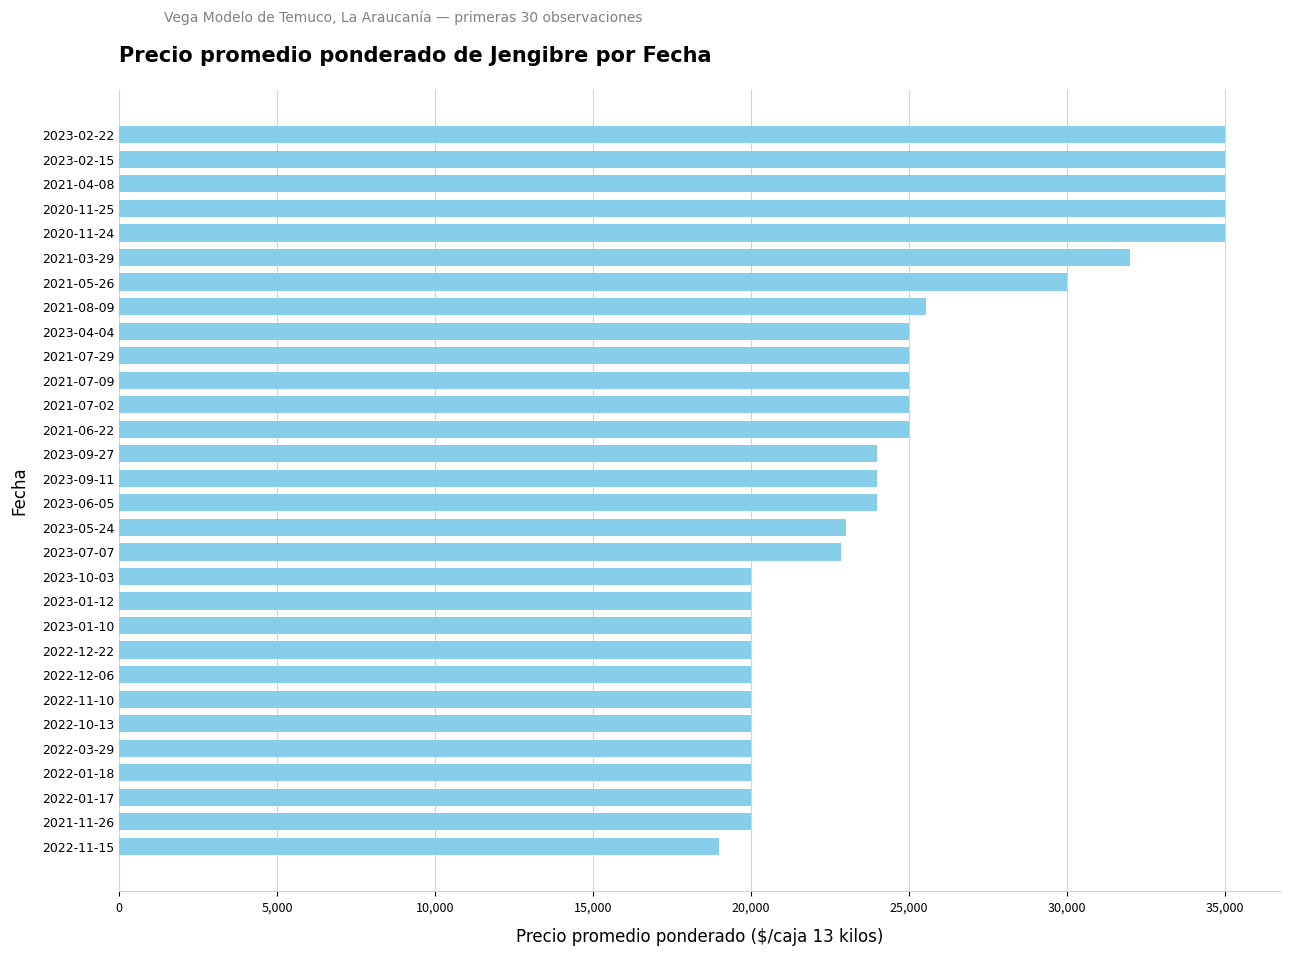

At which label is the value closest to 27000?

2021-08-09